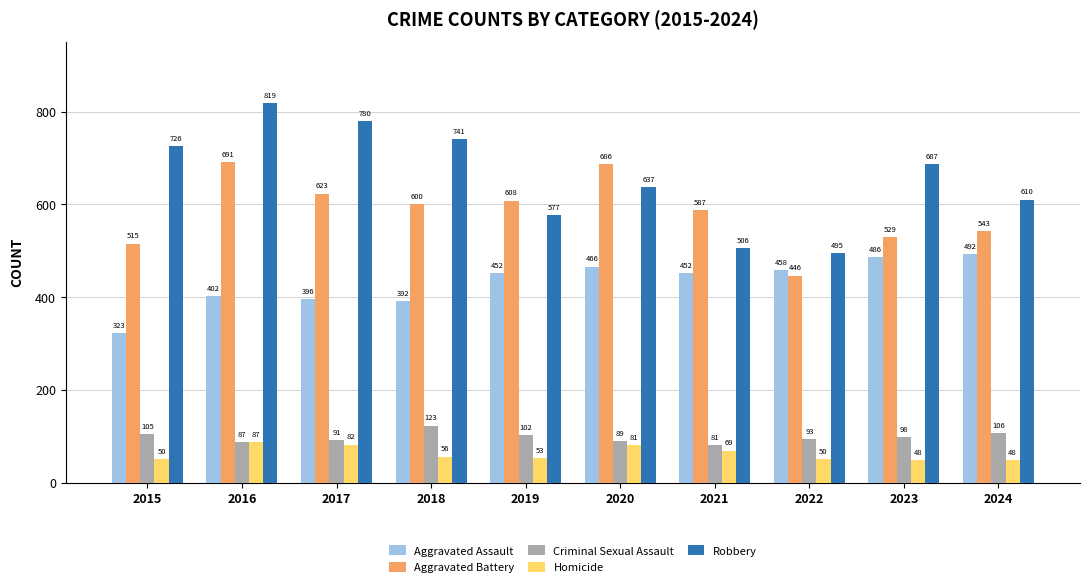

What is the spread (max minus min) of values at 2019?

555